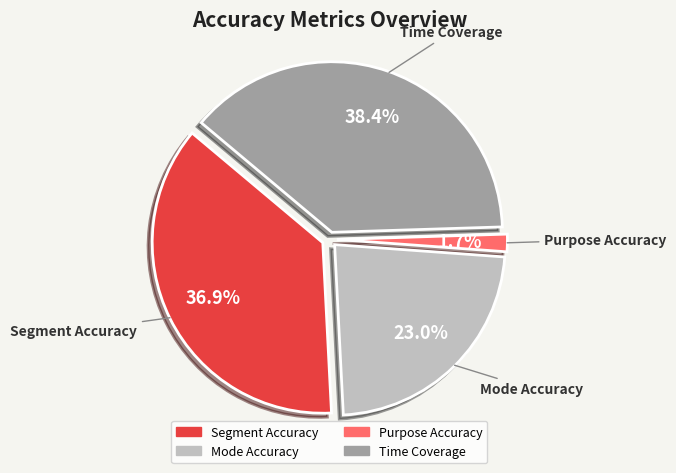

What percentage is the Purpose Accuracy slice, to the nearest percent?

2%